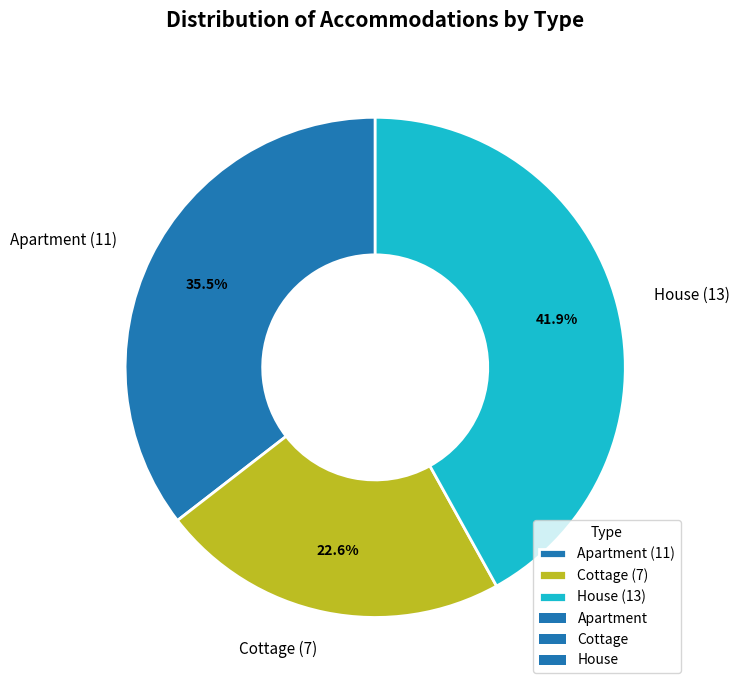

Which slice is the smallest?

Cottage (7)